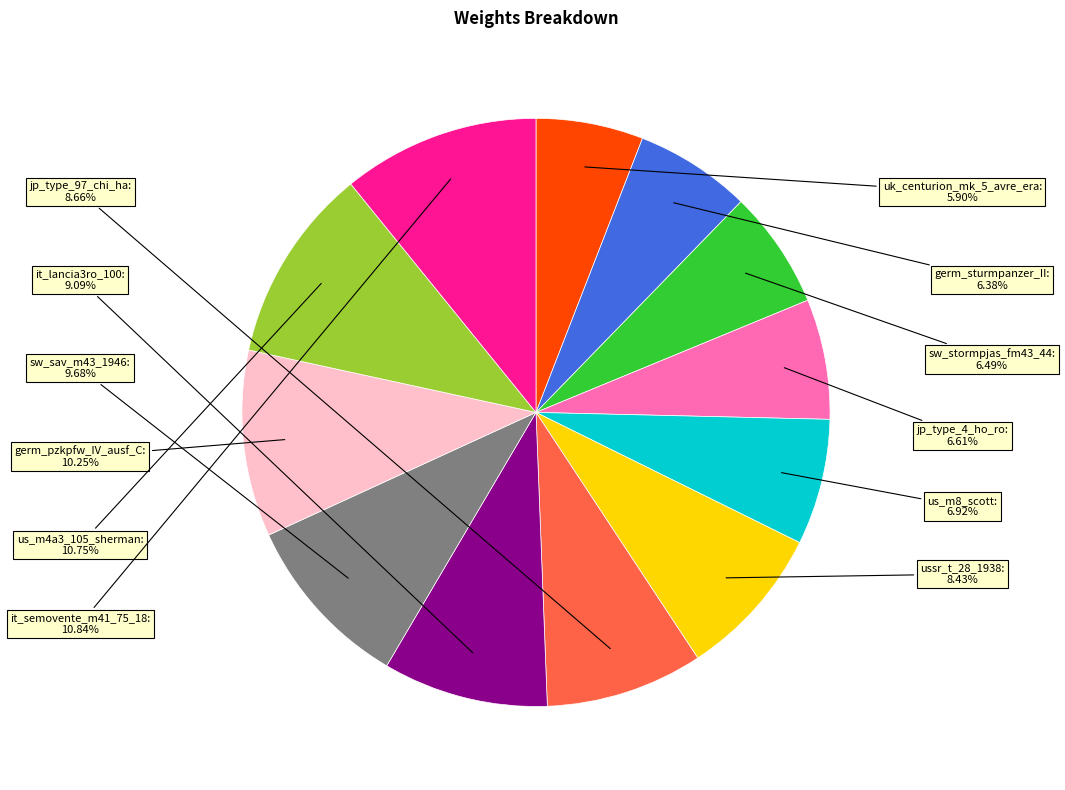

Is there any slice that represents more than half of the pie?

No